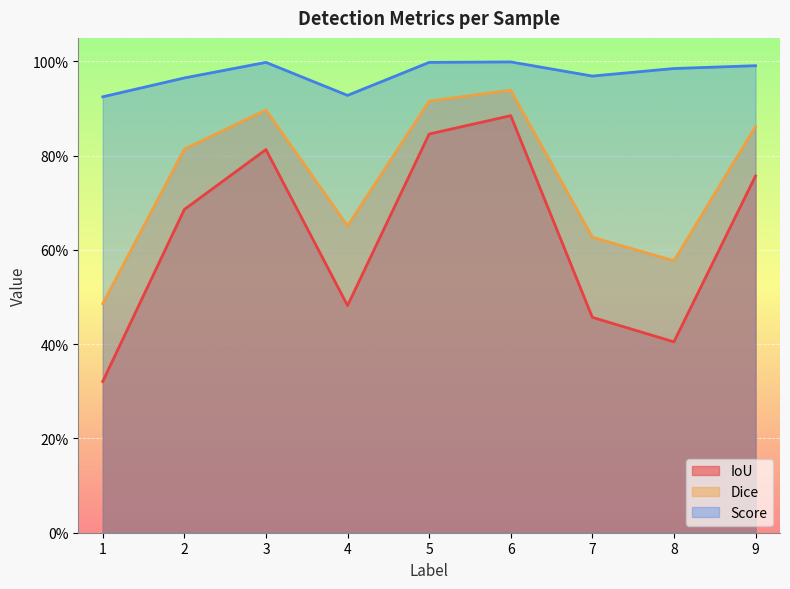

The Dice series shows 0.4 at 8. True or false?

False